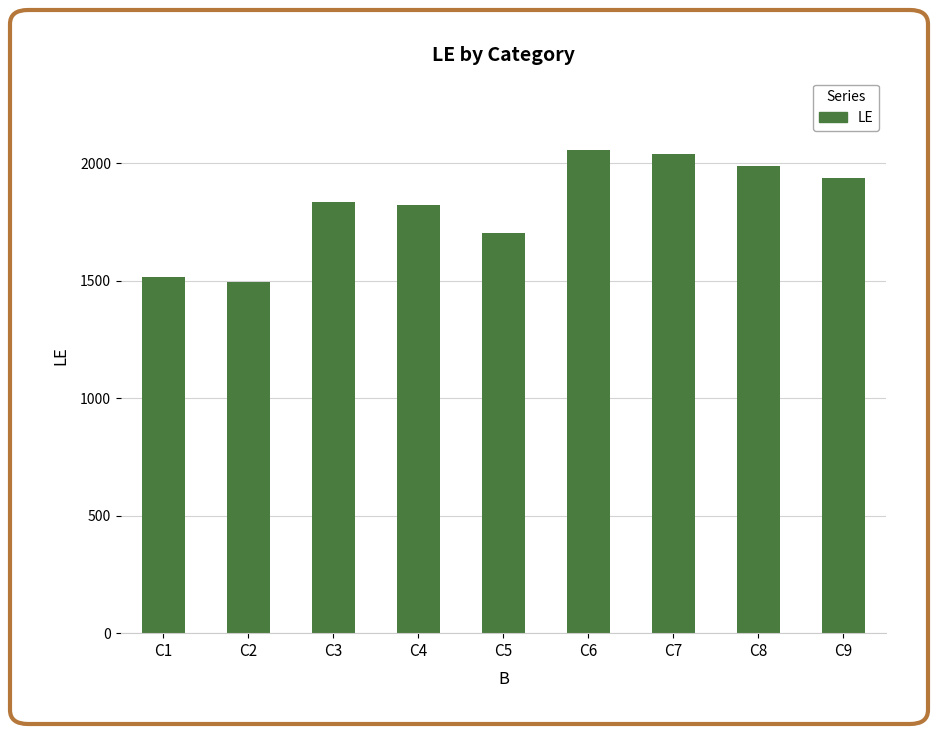

Reading left to right, transcribe all the data shown in this chart.

C1=1517	C2=1495	C3=1836	C4=1822	C5=1703	C6=2055	C7=2037	C8=1988	C9=1937